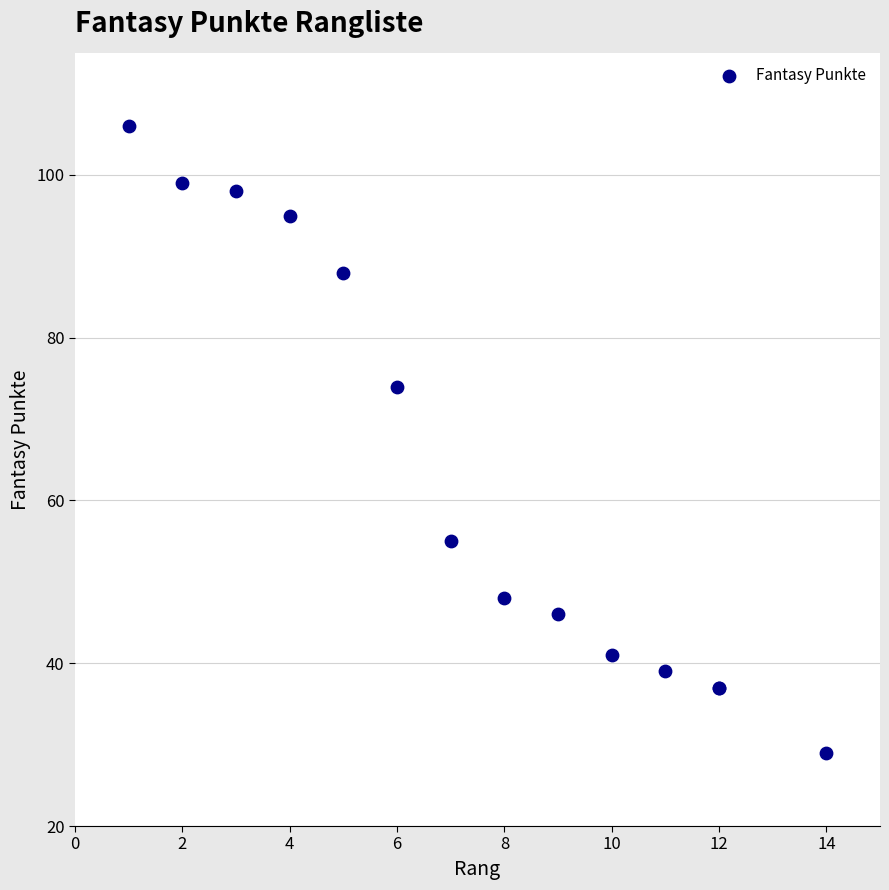

What Y value in the scatter plot is closest to 67?

74